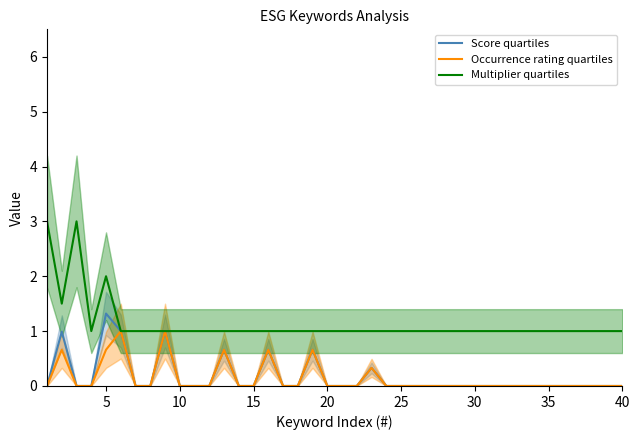

How many values in the Multiplier quartiles series exceed 1?

4